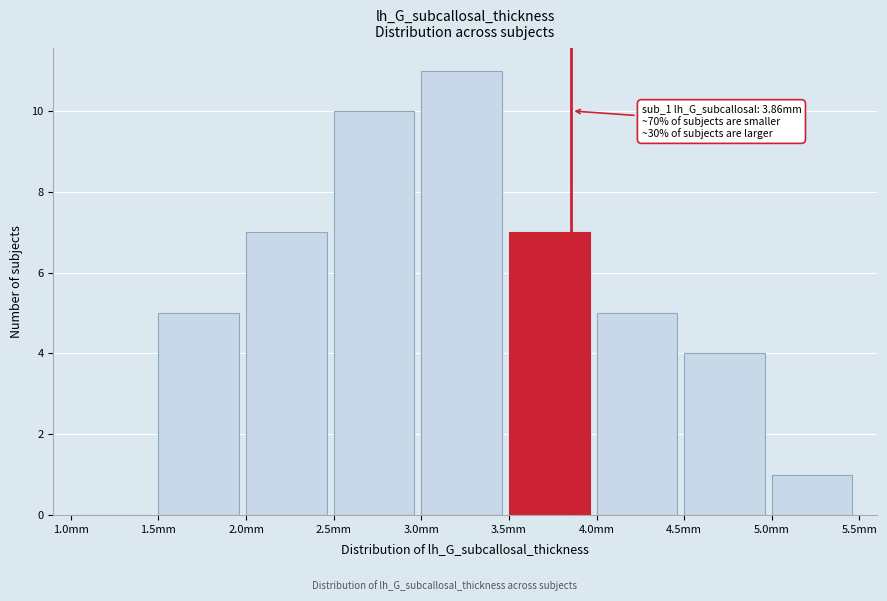

Over which range of the x-axis is the bar tallest?

3.0 to 3.5